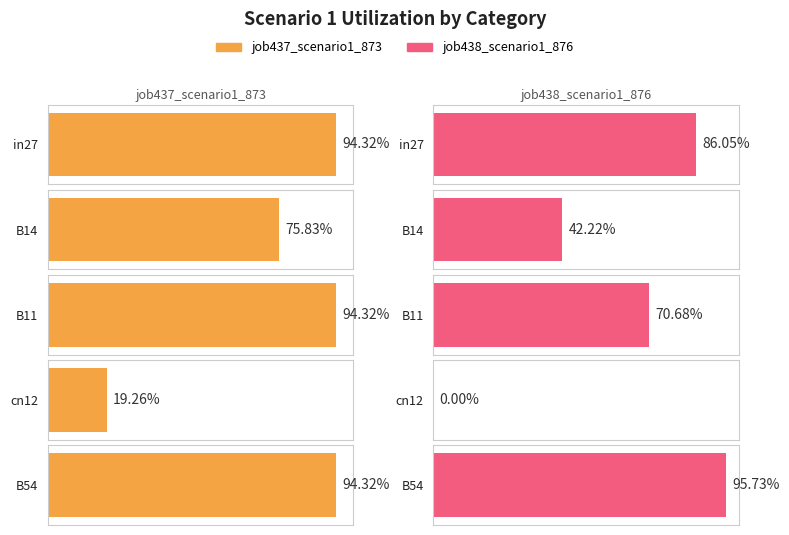

Which has a higher value, B11 or B54?

B11